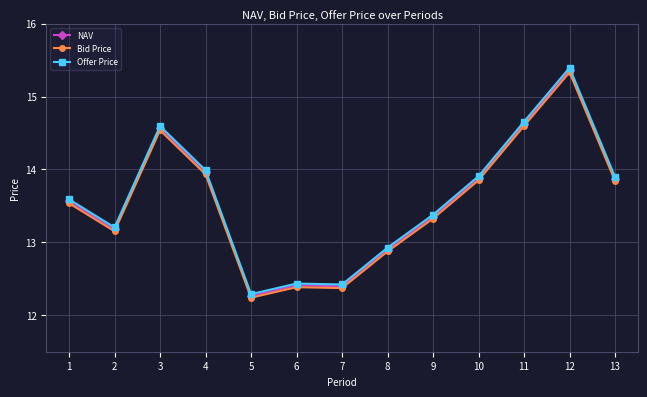

What is the difference between the highest and lowest values at 1?

0.1